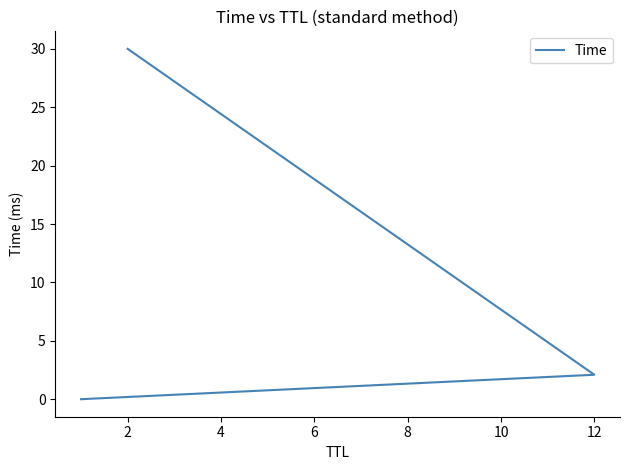

How many distinct data groups are displayed?

1